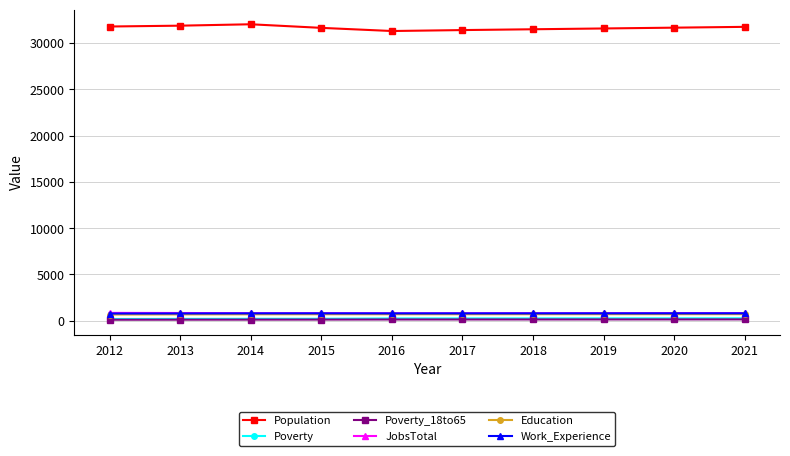

True or false: Poverty and Work_Experience intersect in this chart.

False